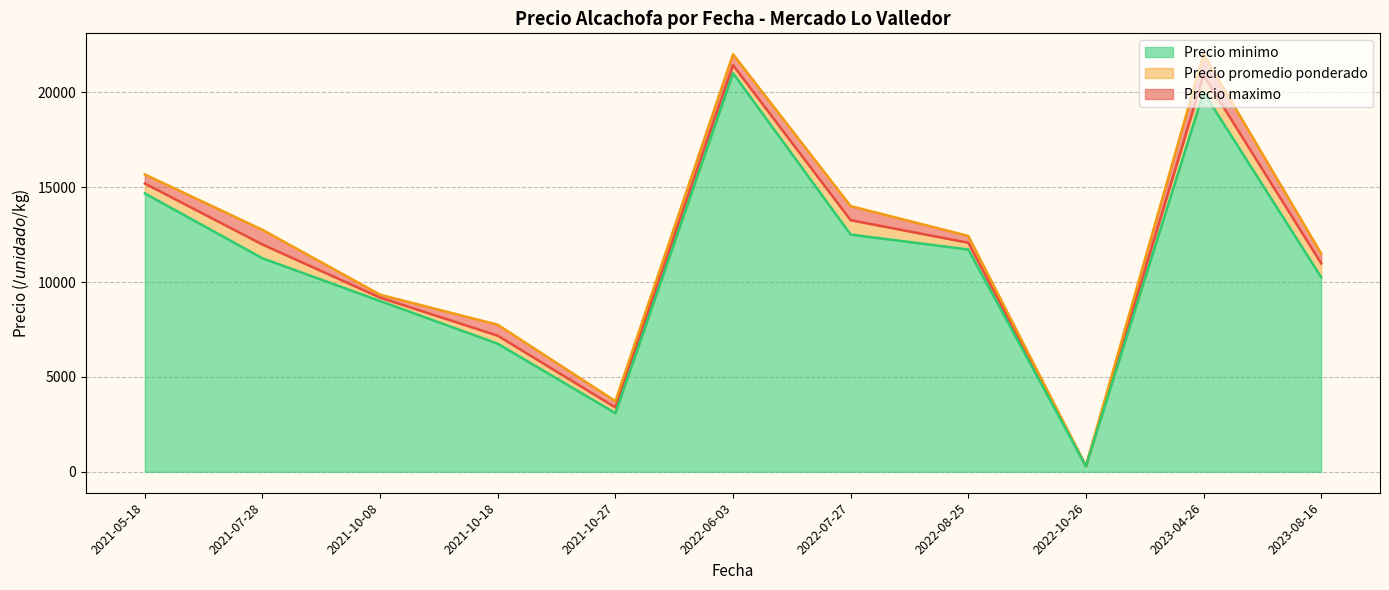

List the series in order of their peak value, highest first.

Precio maximo, Precio promedio ponderado, Precio minimo